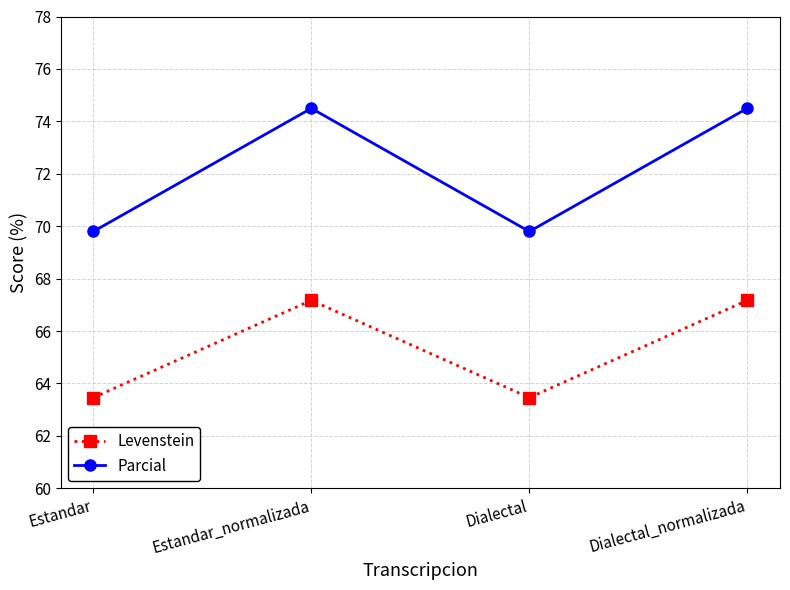

True or false: Levenstein and Parcial intersect in this chart.

False